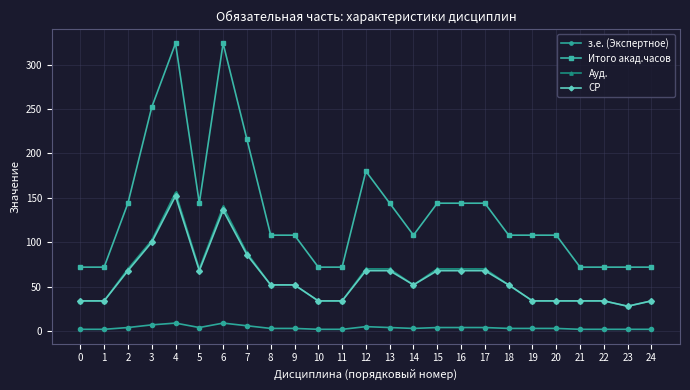

Which series changed the most between 9 and 12?

Итого акад.часов